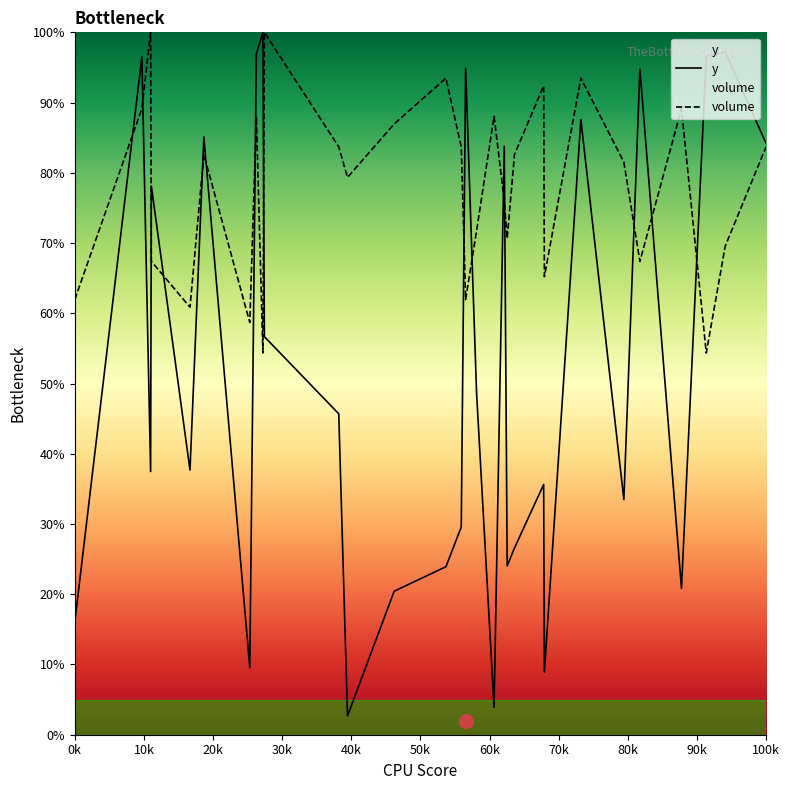

What is the smallest value displayed?

2.7